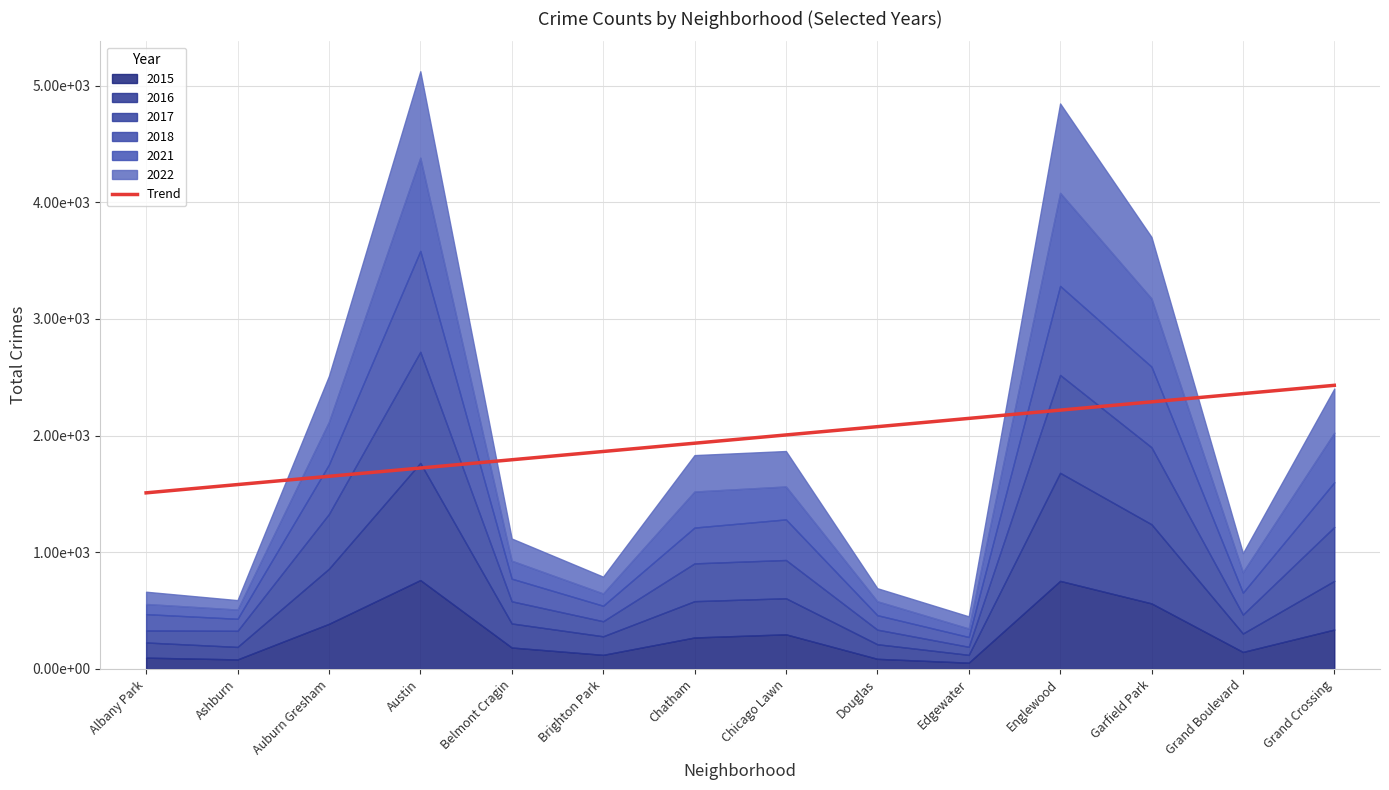

How many data points are above 2005?

7